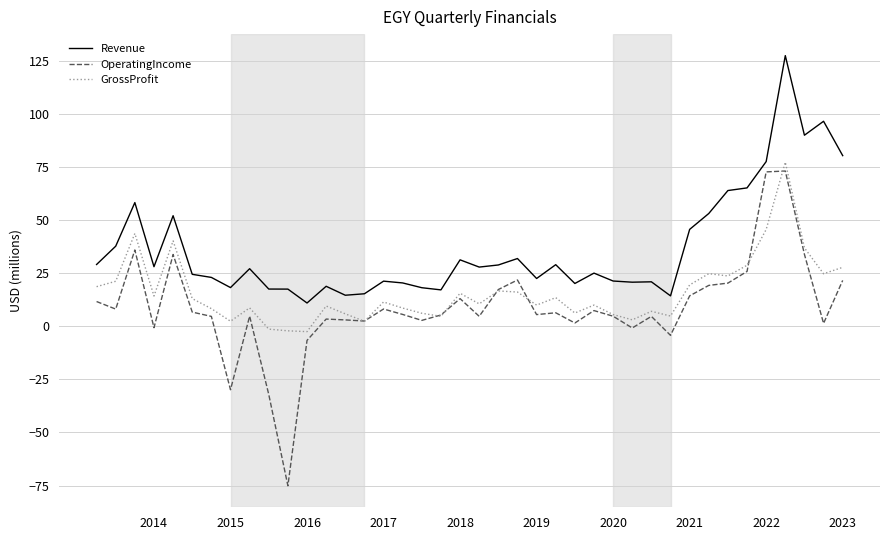

What is the minimum value shown in the chart?

-75.1